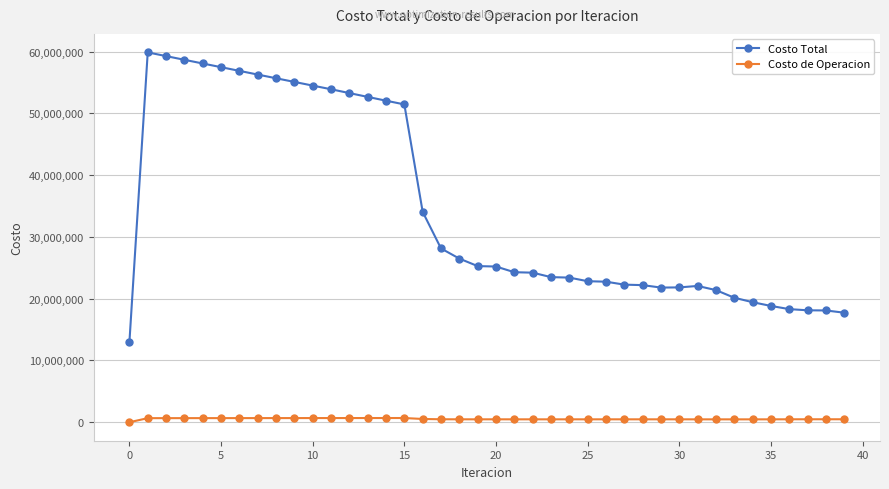

True or false: Costo Total has more than 1 interior local peaks.

True